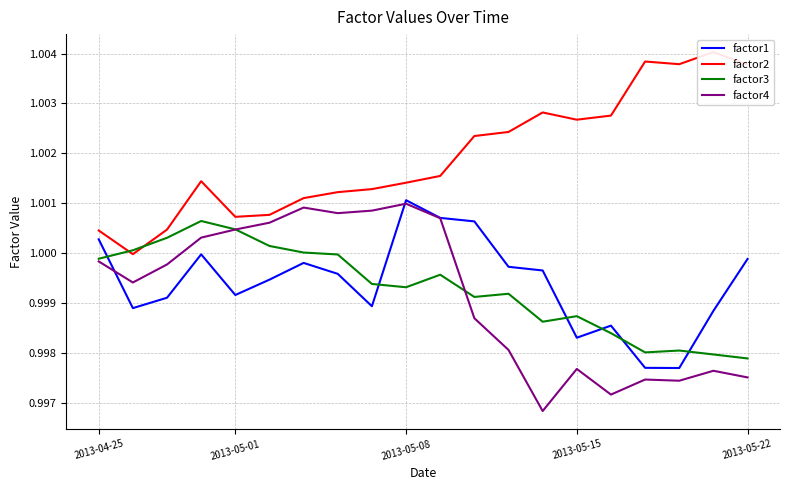

What is the total value across all series at 10?

4.0